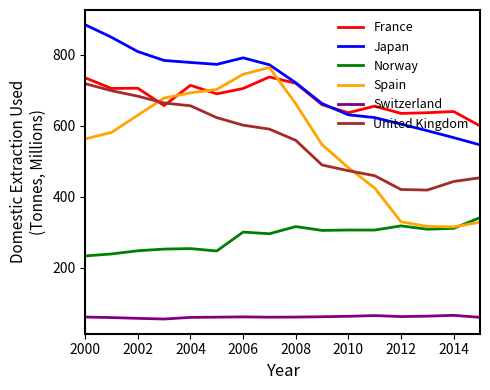

At how many categories does at least one series exceed 647?

11